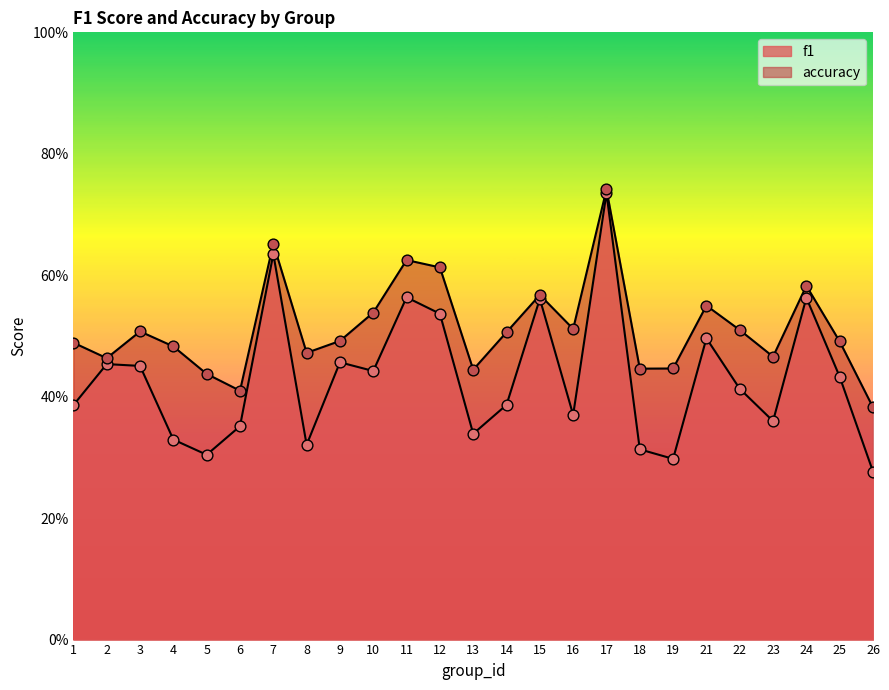

What are all the series names shown in the legend?

f1, accuracy